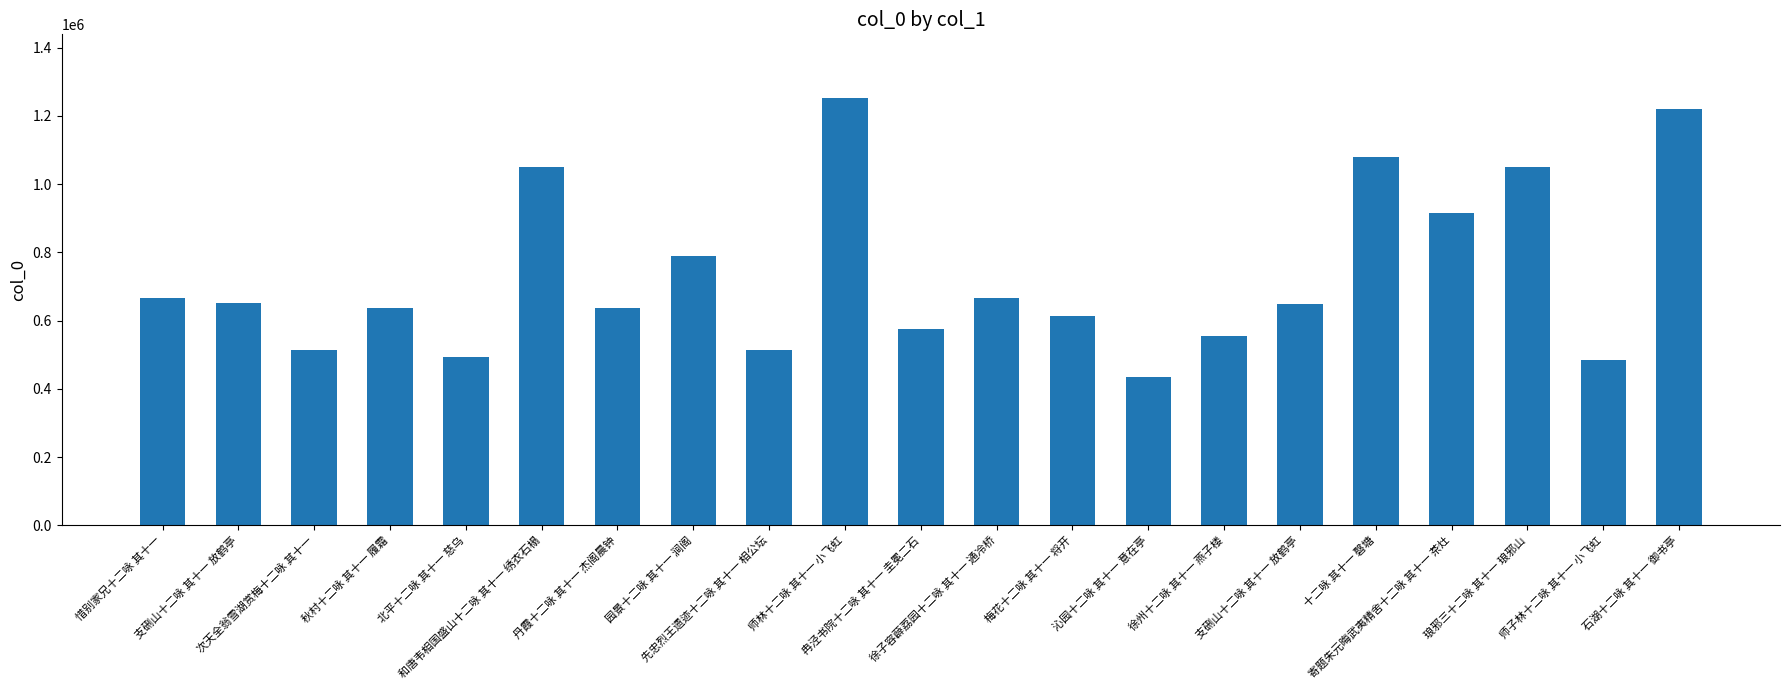

List the labels in order of value, smallest first.

沁园十二咏 其十一 意在亭, 师子林十二咏 其十一 小飞虹, 北平十二咏 其十一 慈乌, 次天全翁雪湖赏梅十二咏 其十一, 先忠烈王遗迹十二咏 其十一 相公坛, 徐州十二咏 其十一 燕子楼, 冉泾书院十二咏 其十一 圭冕二石, 梅花十二咏 其十一 将开, 秋村十二咏 其十一 履霜, 丹霞十二咏 其十一 杰阁晨钟, 支硎山十二咏 其十一 放鹤亭, 支硎山十二咏 其十一 放鹤亭, 惜别家兄十二咏 其十一, 徐子容薜荔园十二咏 其十一 通冷桥, 园景十二咏 其十一 涧阁, 寄题朱元晦武夷精舍十二咏 其十一 茶灶, 琅邪三十二咏 其十一 琅邪山, 和唐韦相国盛山十二咏 其十一 绣衣石榻, 十二咏 其十一 磬塘, 石湖十二咏 其十一 御书亭, 师林十二咏 其十一 小飞虹